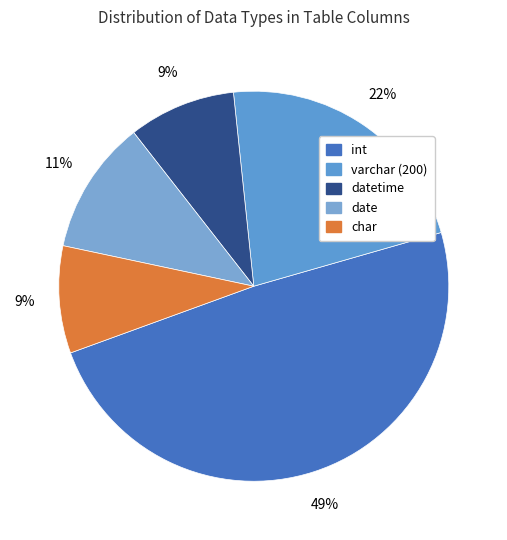

How many slices are in this pie chart?

5